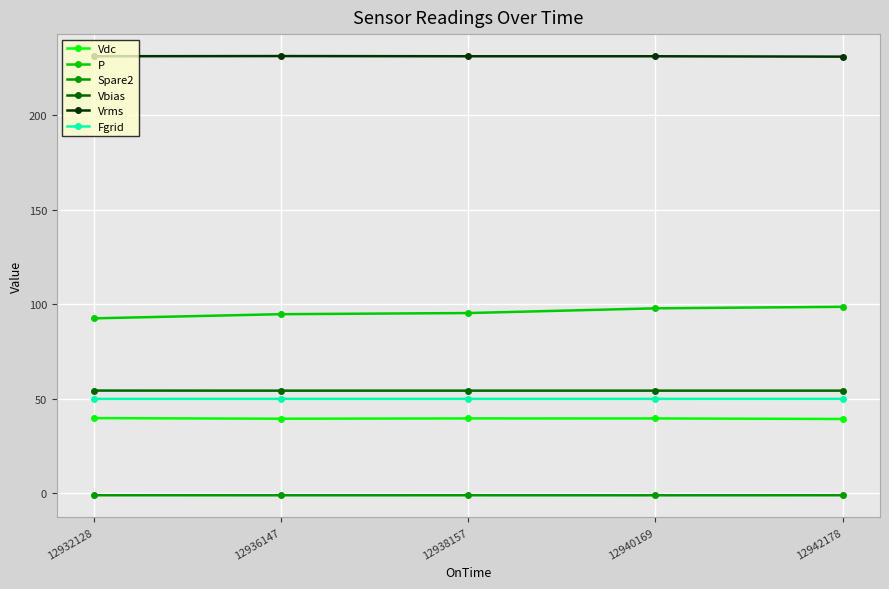

Rank the series by their maximum value, from highest to lowest.

Vrms, P, Vbias, Fgrid, Vdc, Spare2